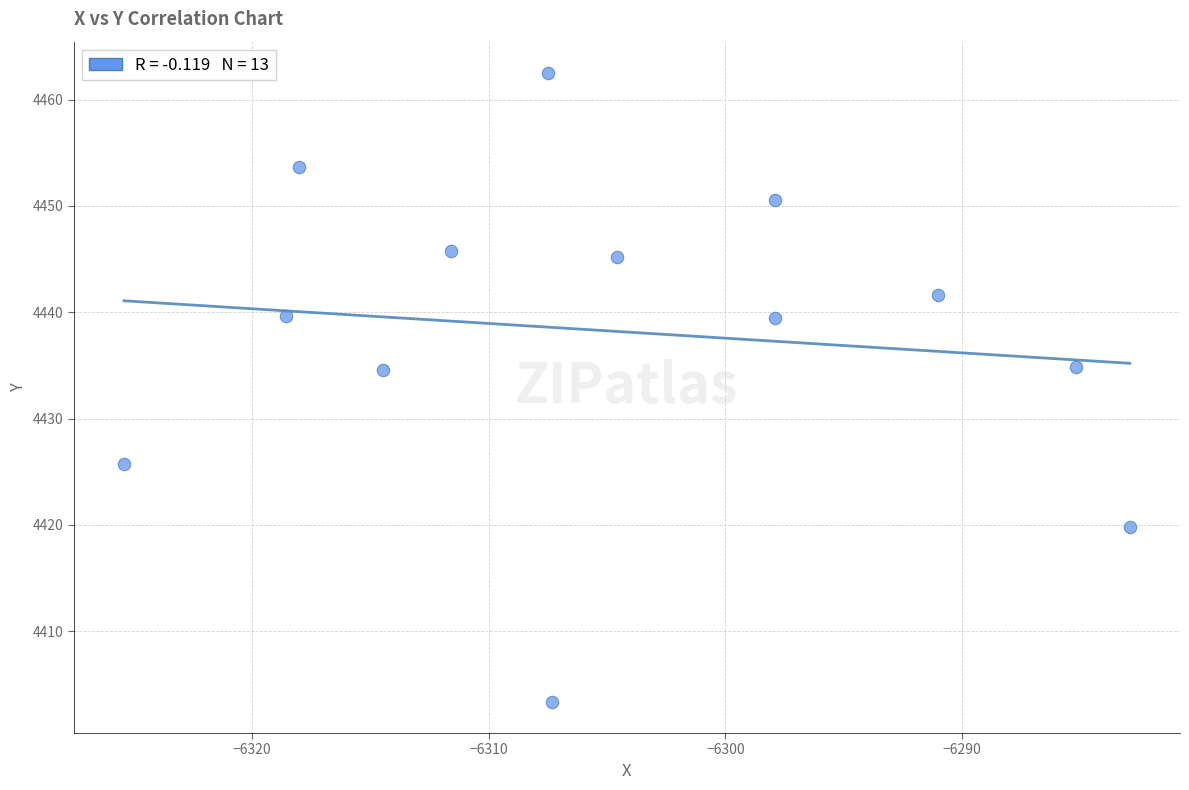

What is the range of X values (max minus min)?

42.5